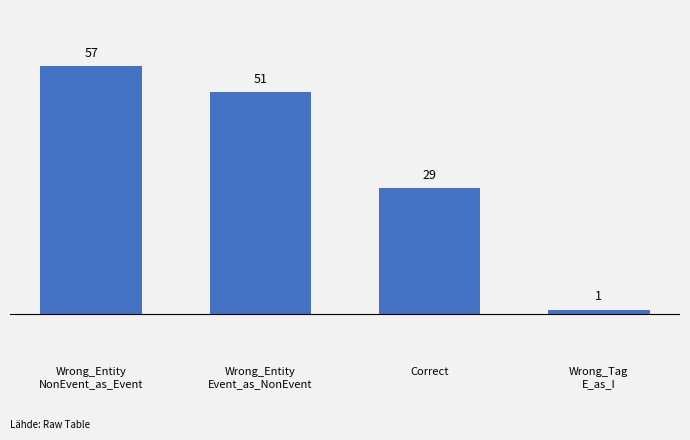

Reading left to right, transcribe all the data shown in this chart.

Wrong_Entity
NonEvent_as_Event=57	Wrong_Entity
Event_as_NonEvent=51	Correct=29	Wrong_Tag
E_as_I=1